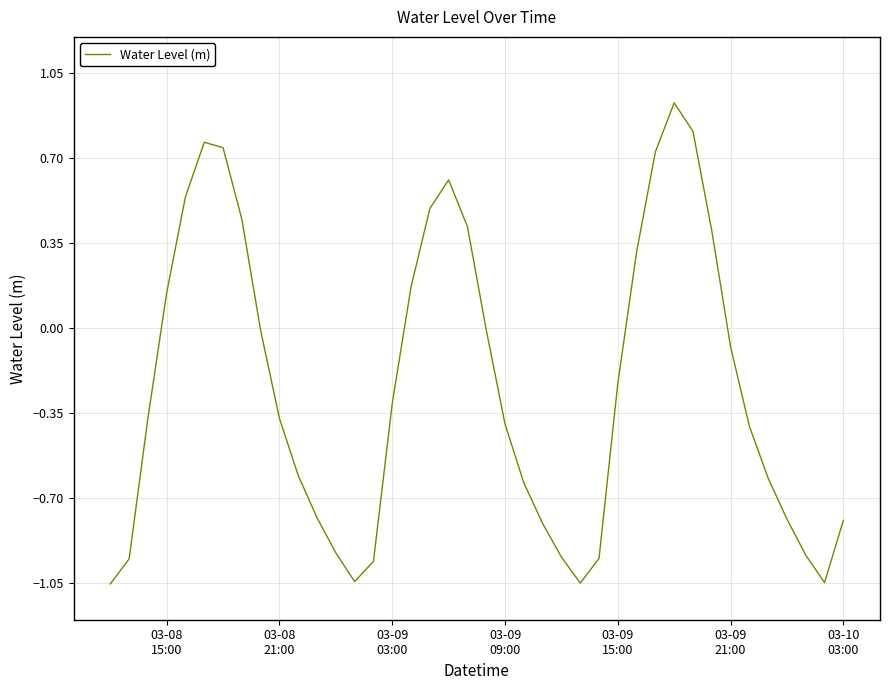

How many distinct data groups are displayed?

1